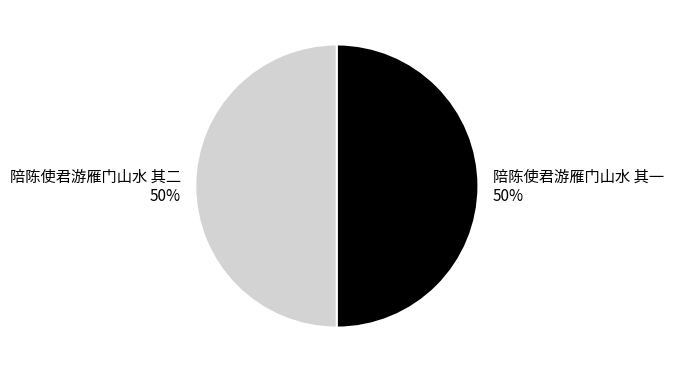

Approximately how many times larger is the value at 陪陈使君游雁门山水 其一 compared to 陪陈使君游雁门山水 其二?

1.0